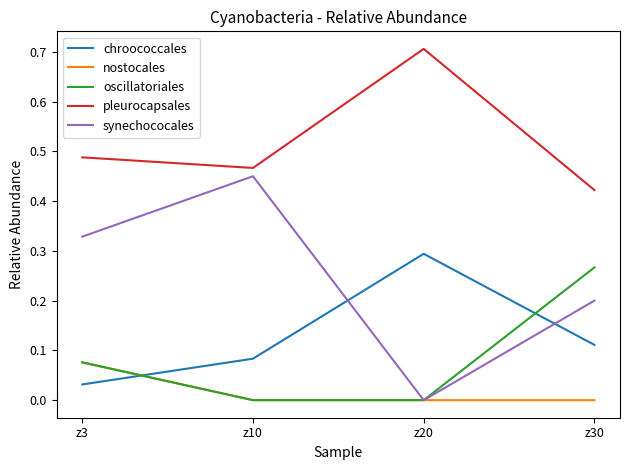

After their last crossing, which series has the higher values: chroococcales or nostocales?

chroococcales